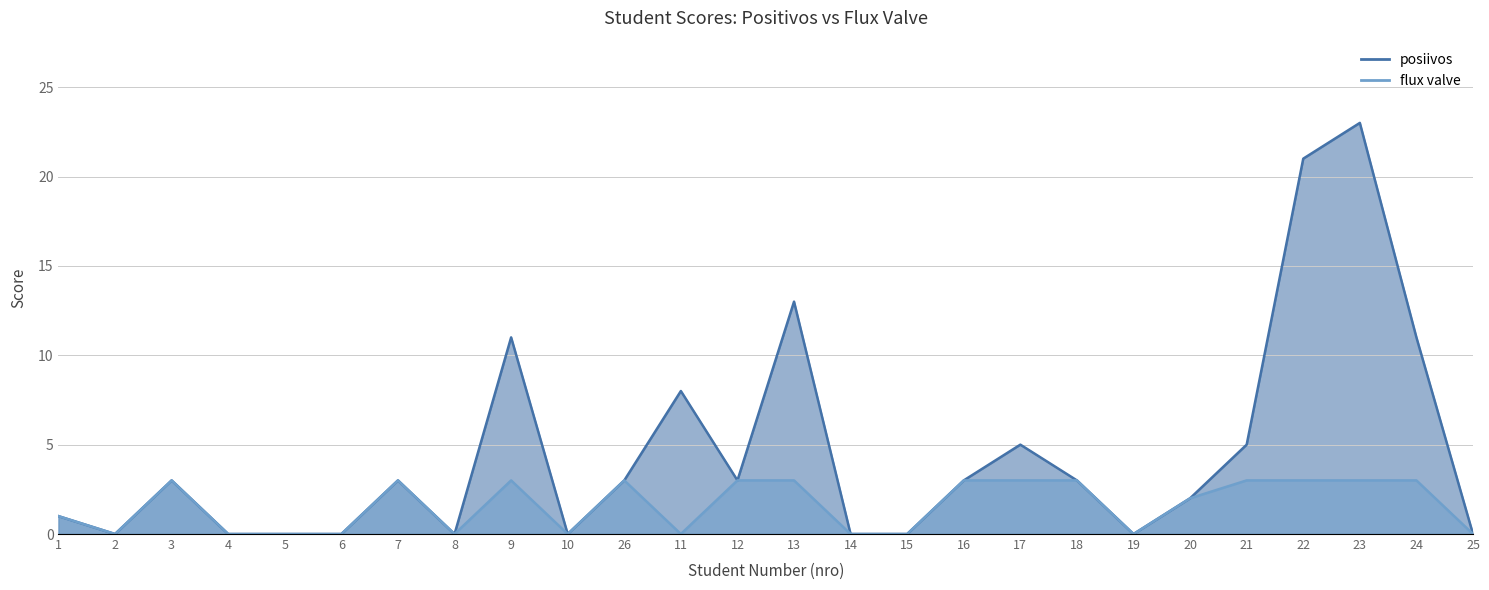

True or false: flux valve has more than 2 points higher than both neighbors.

True